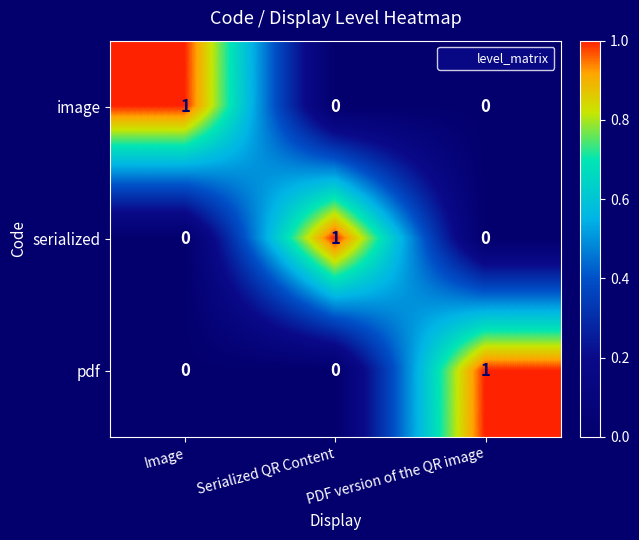

The pdf series shows 0 at Image. True or false?

True